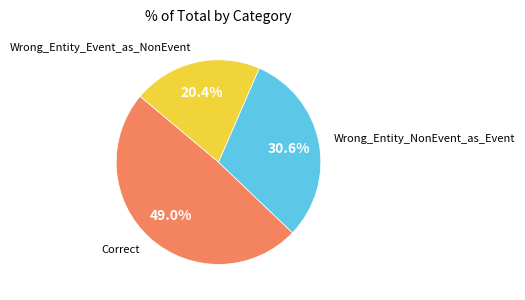

Between Wrong_Entity_Event_as_NonEvent and Correct, which is larger?

Correct